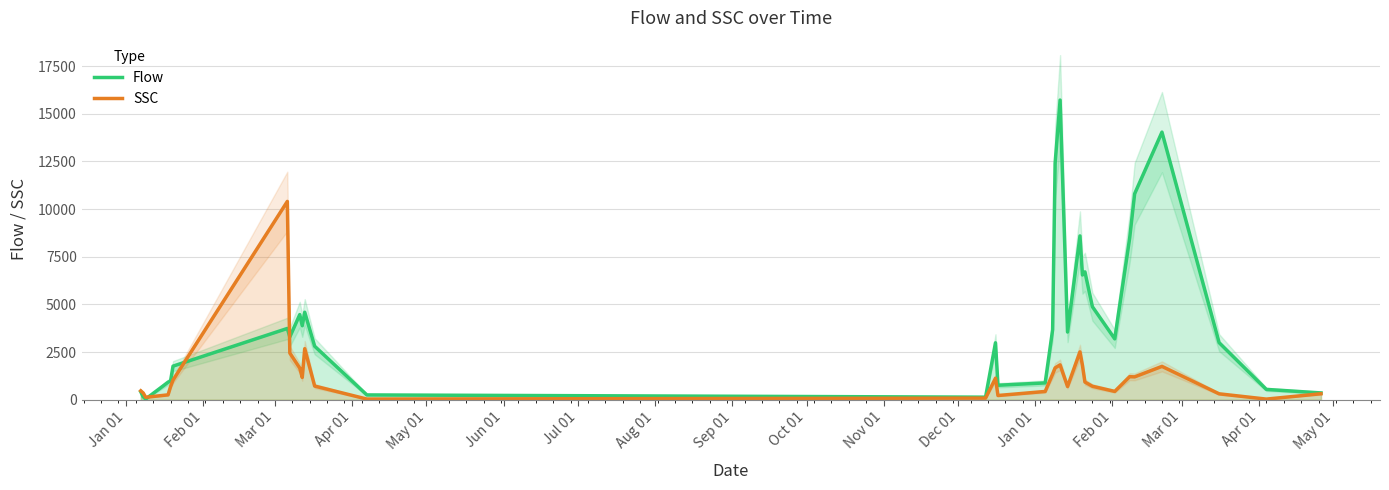

How many interior local peaks does the Flow series have?

8